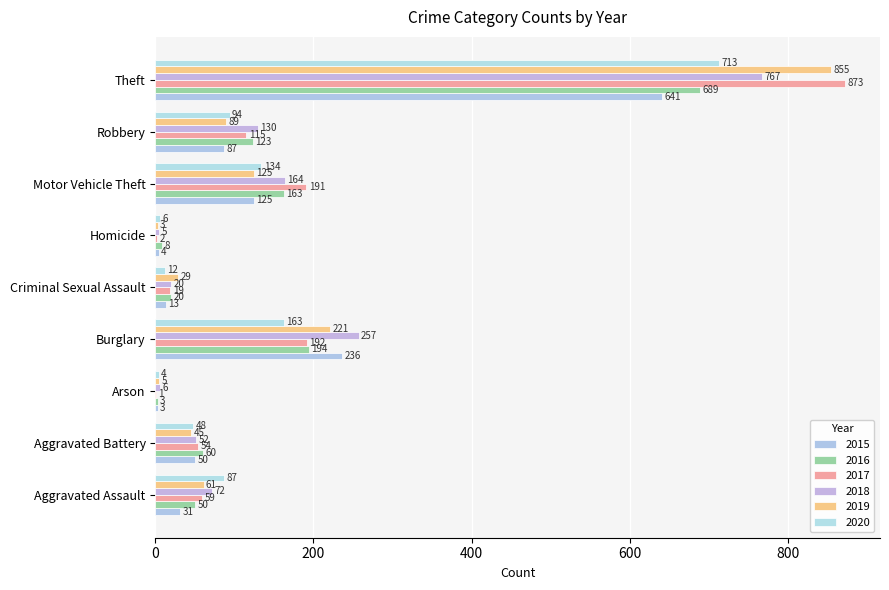

What is the sum of all 2018 values?

1473